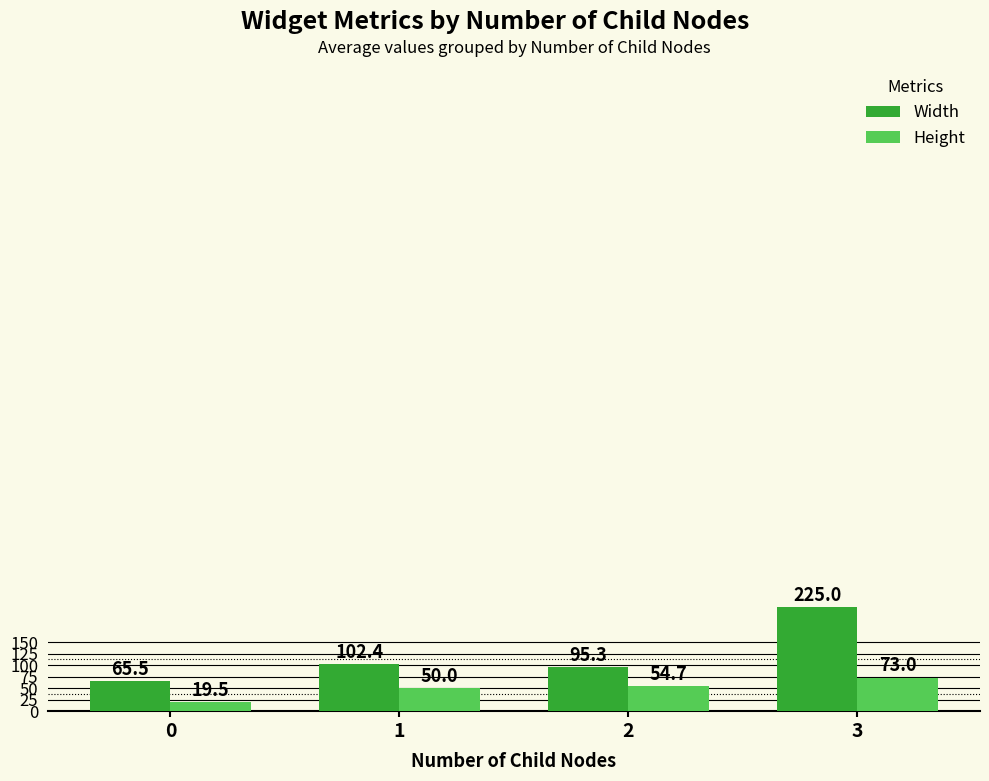

Is the value of Width at 1 greater than the value of Height at 0?

Yes